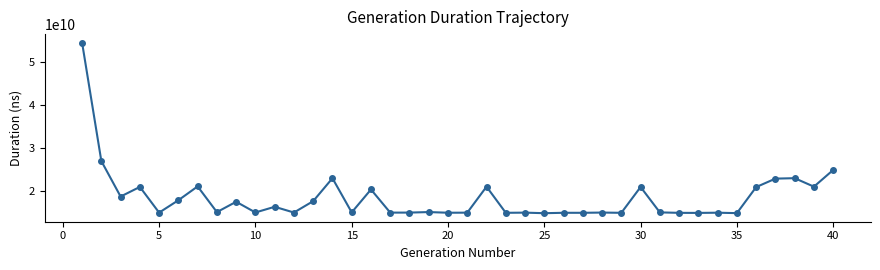

What is the smallest value displayed?

14717451983